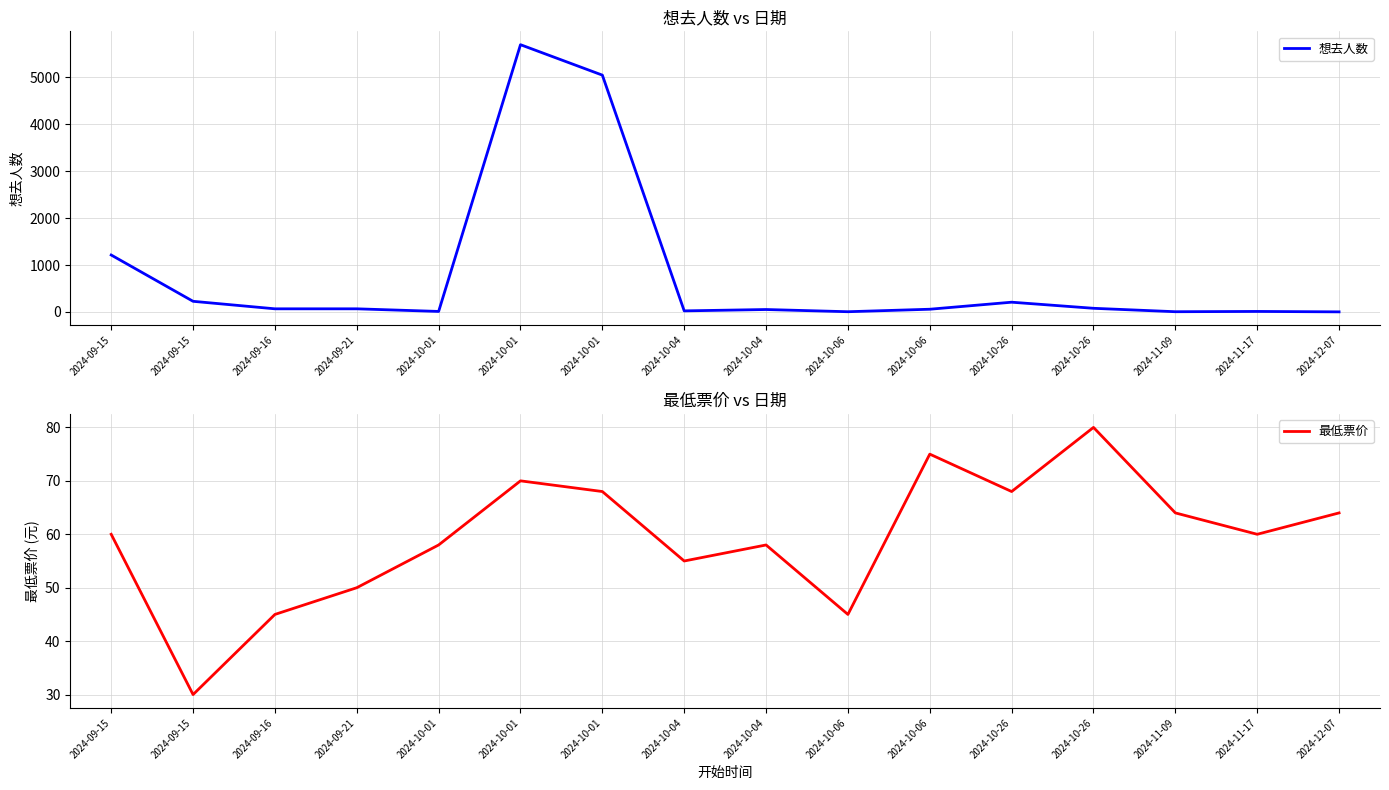

How many interior local peaks does the 想去人数 series have?

4